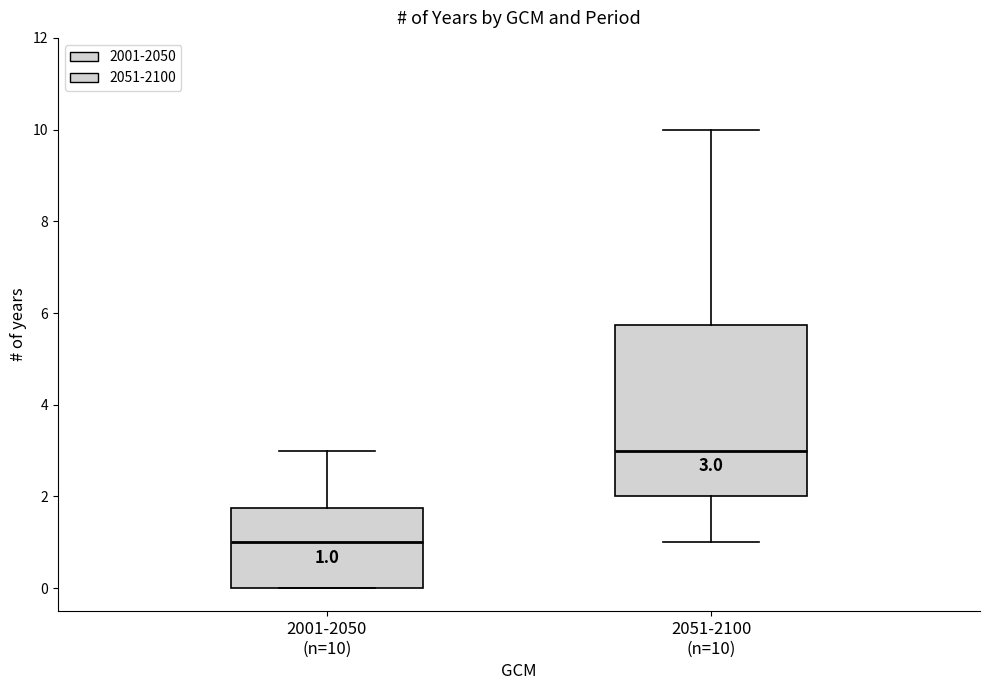

Which box is the tallest, from its lower edge to its upper edge?

2051-2100 (n=10)